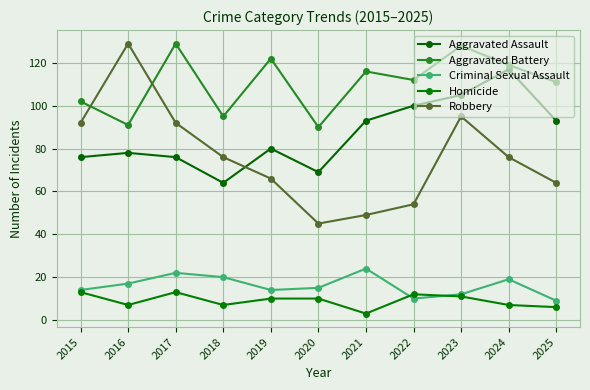

Between 2019 and 2023, which series saw the biggest shift?

Robbery